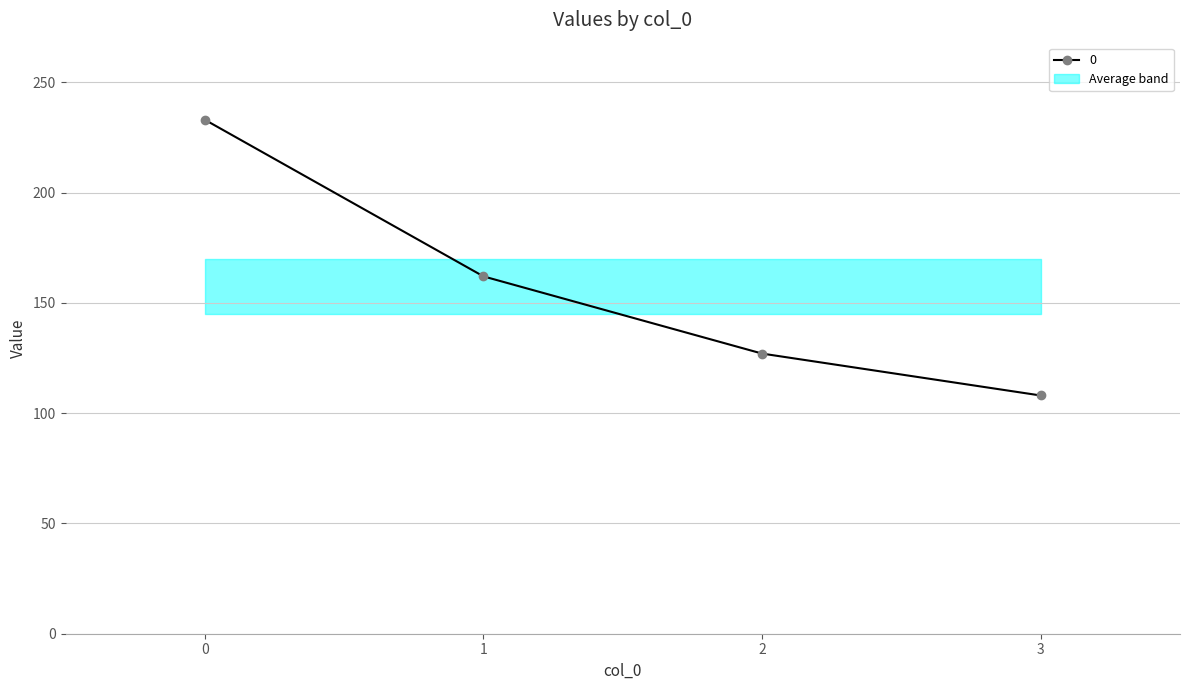

Reading right to left, what are all the values shown in this chart?

108	127	162	233